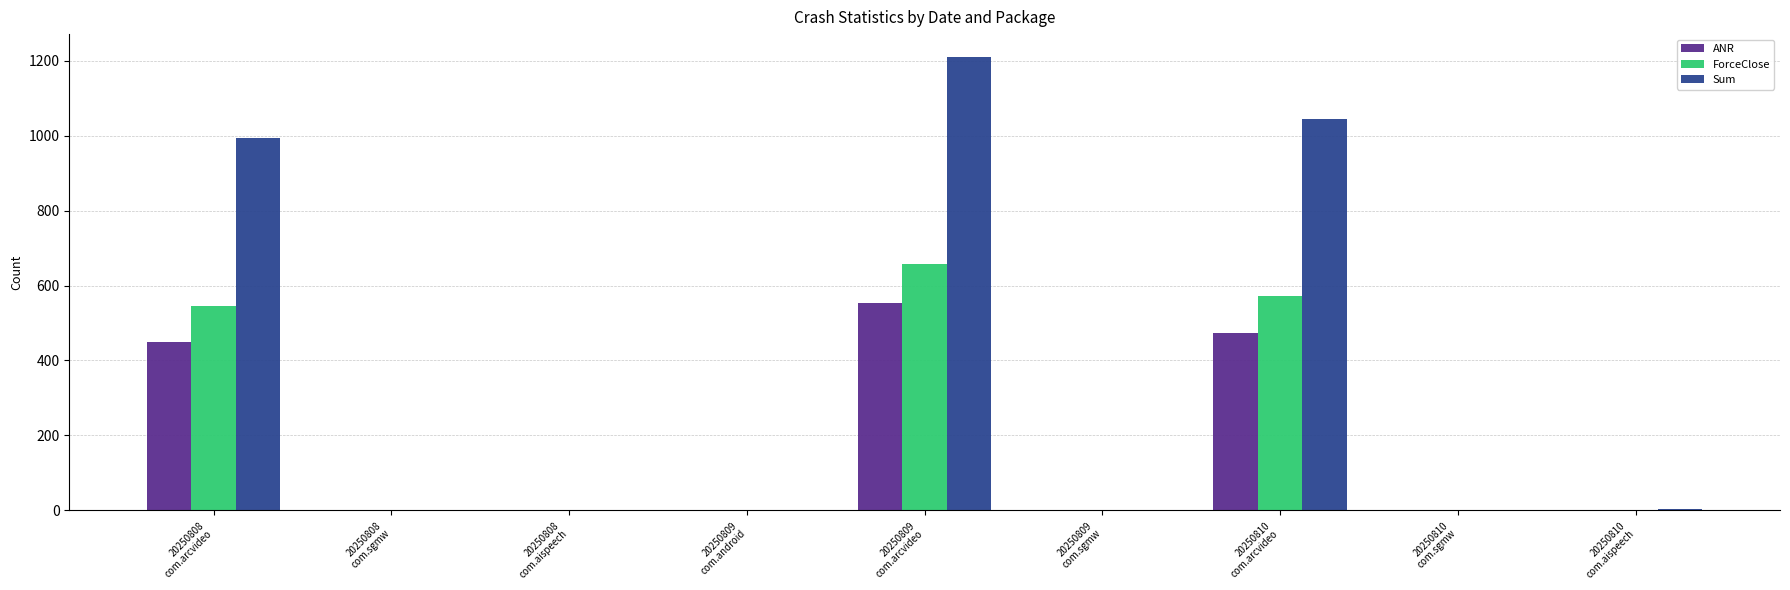

Which series has the largest total across all categories?

Sum